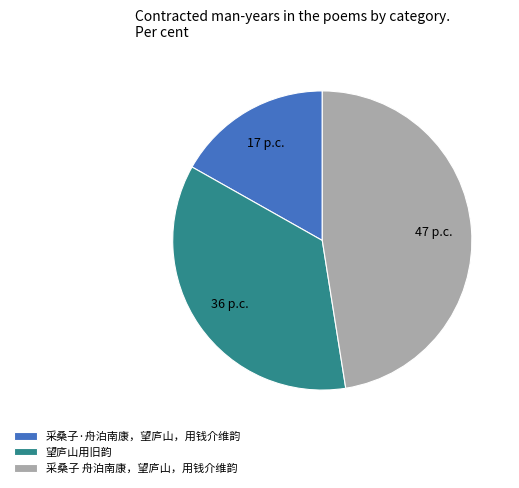

Is 采桑子 舟泊南康，望庐山，用钱介维韵 the majority of the pie?

No